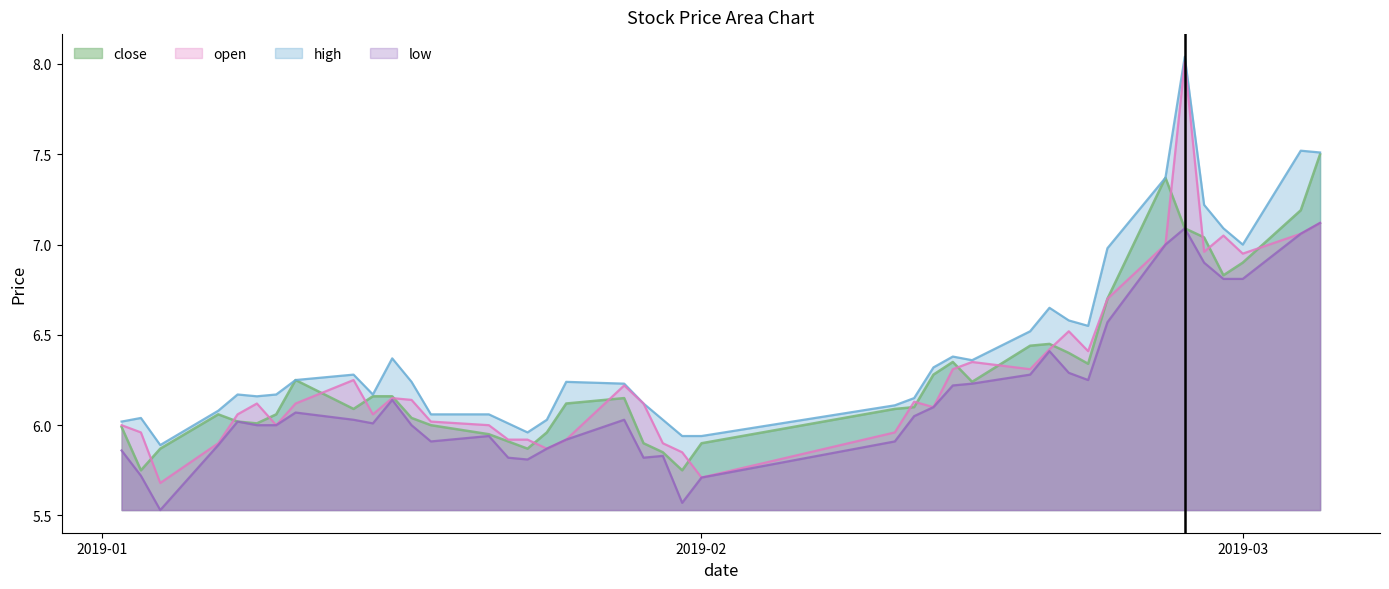

Which series has the largest total across all categories?

high